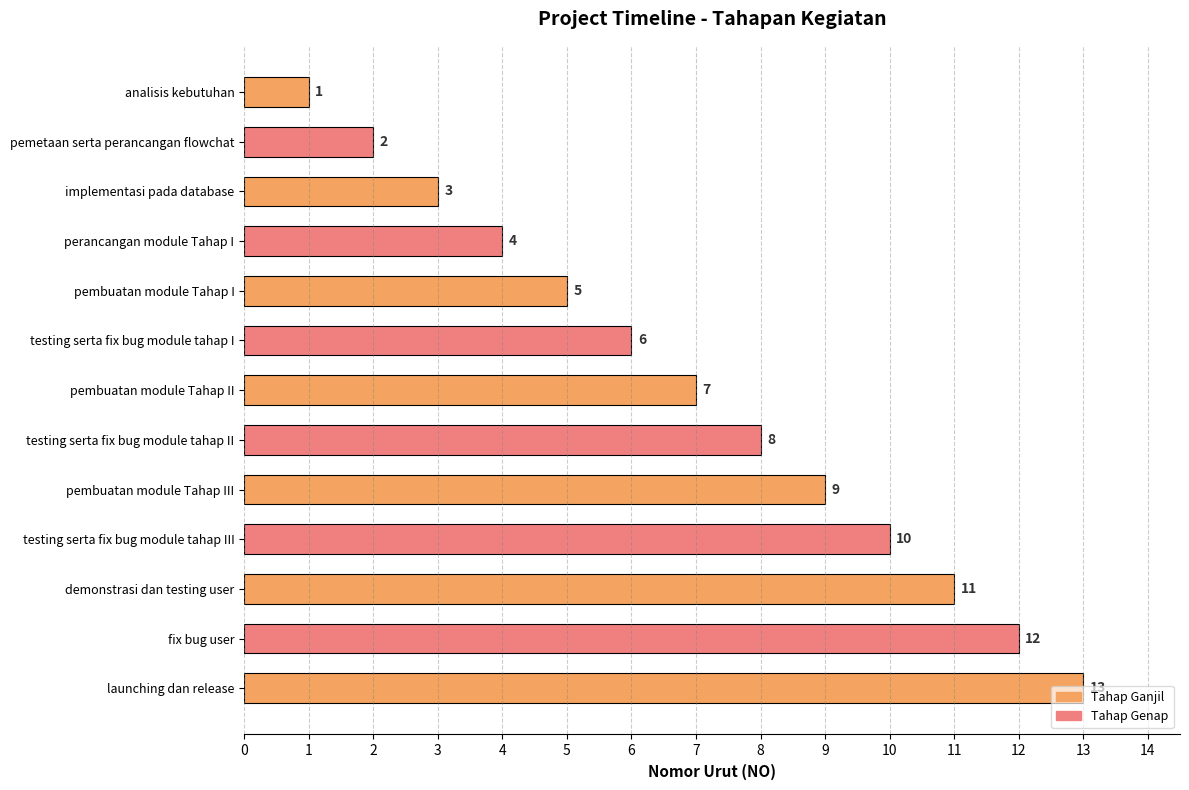

At which label is the value closest to 7?

pembuatan module Tahap II